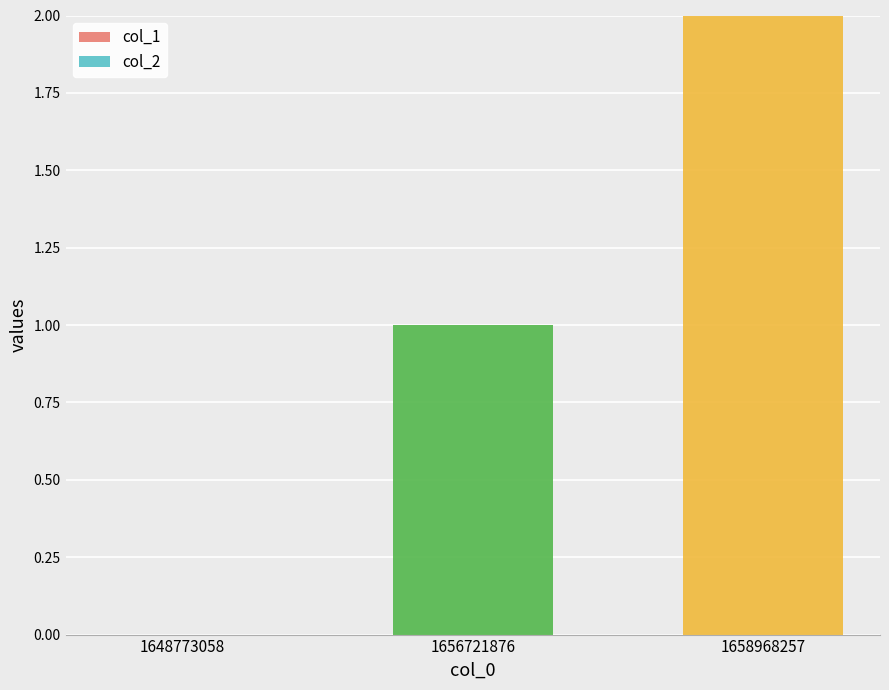

Which has a higher value, 1648773058 or 1656721876?

1656721876